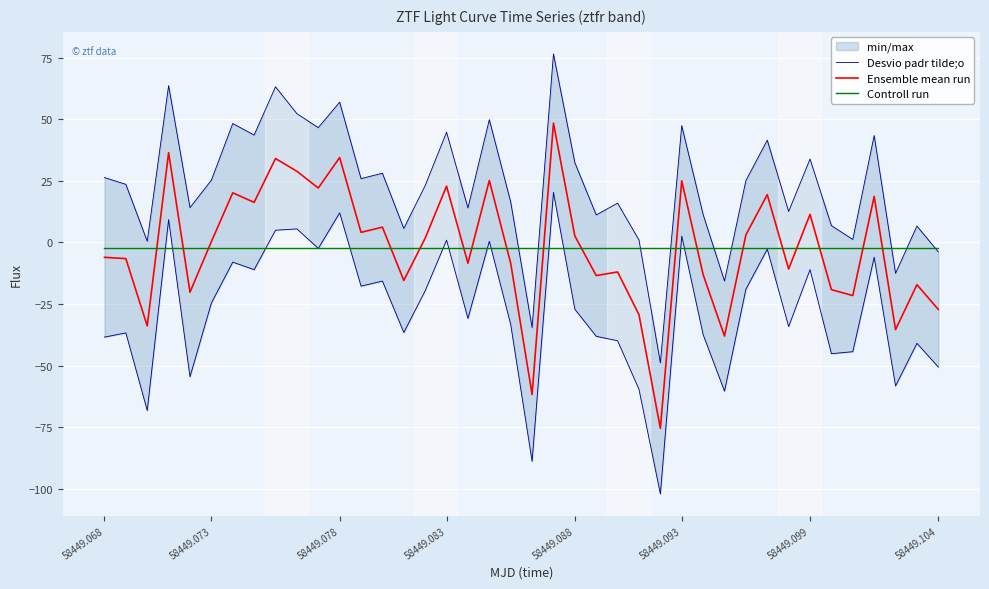

What is the lowest value of the Ensemble mean run series?

-75.5